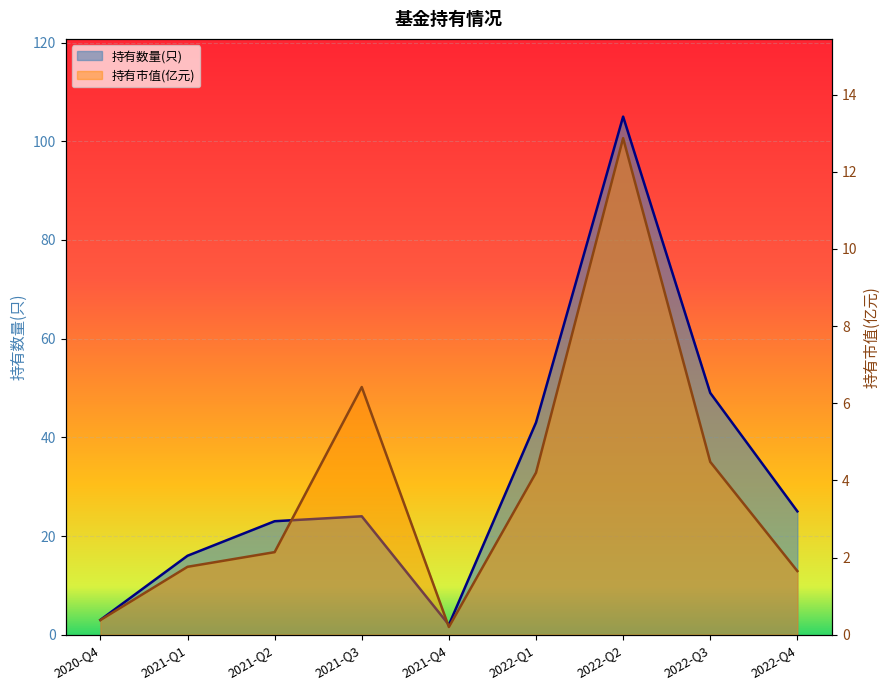

How many series are shown in this chart?

2